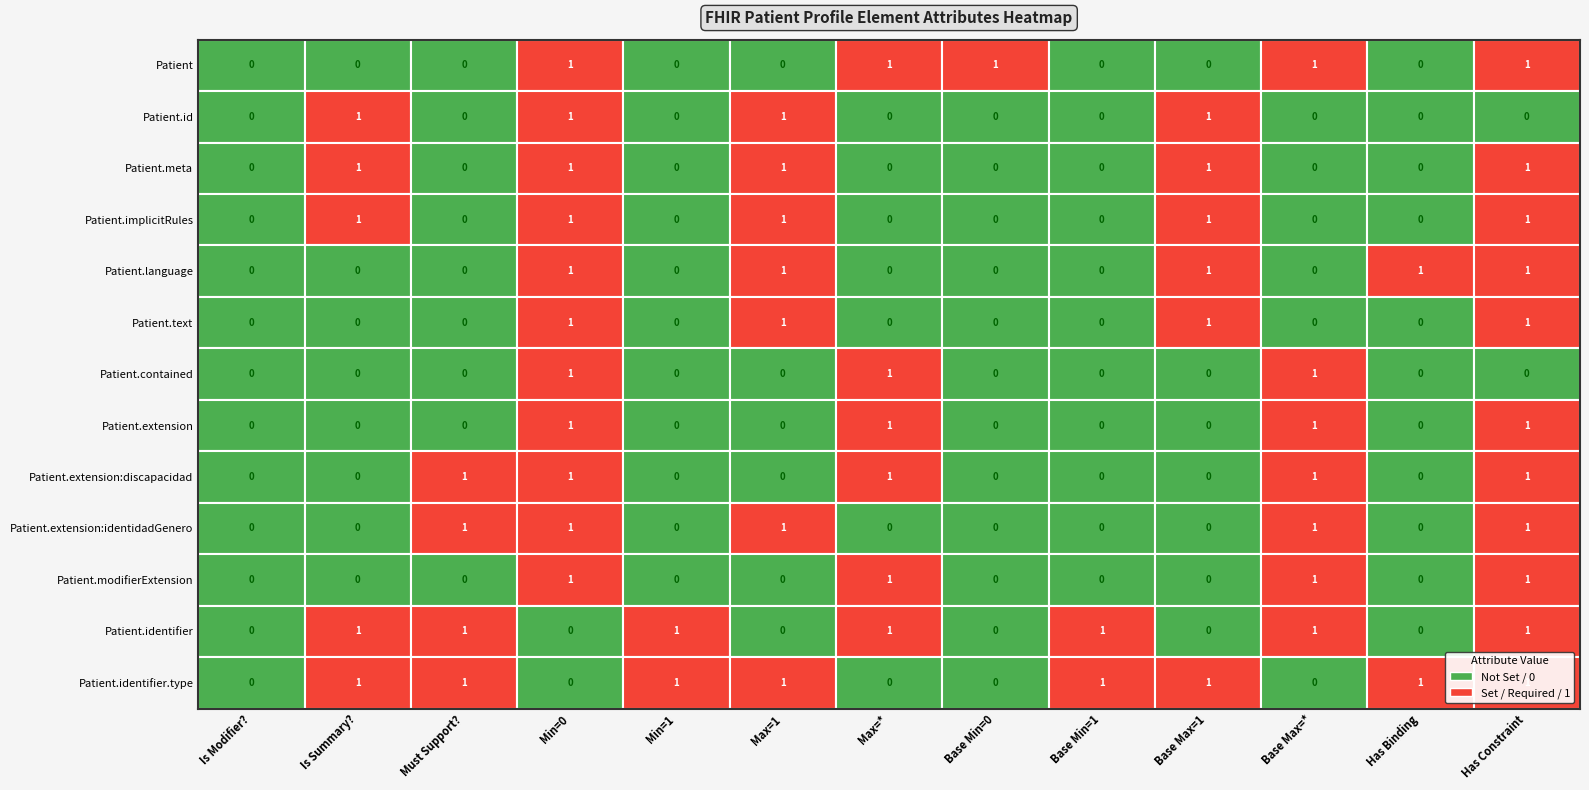

Which series has the largest range (max minus min)?

Patient.extension:discapacidad